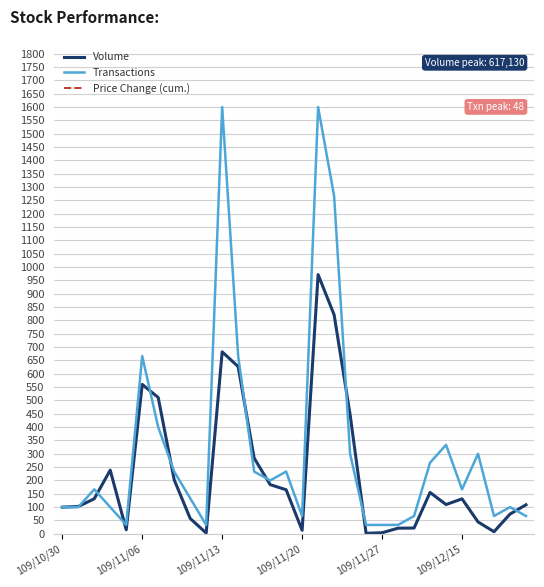

What is the difference between the maximum and second lowest values in the Price Change (cum.) series?

4700.0